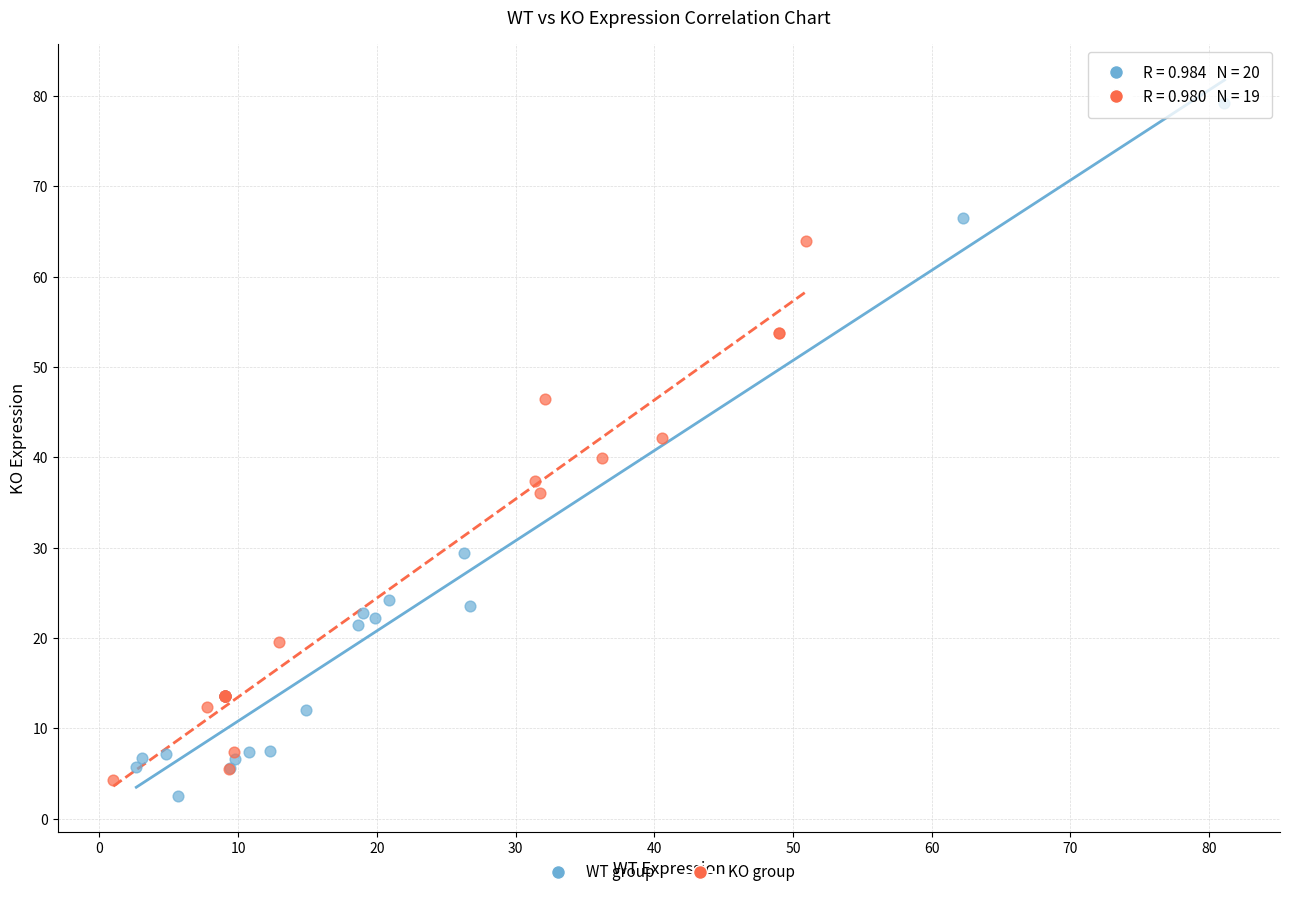

Which series reaches the minimum Y coordinate?

WT group